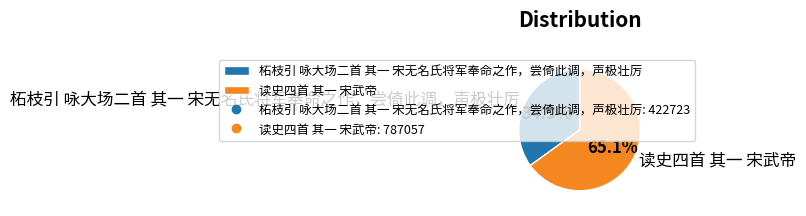

Which category has the biggest portion of the pie?

读史四首 其一 宋武帝